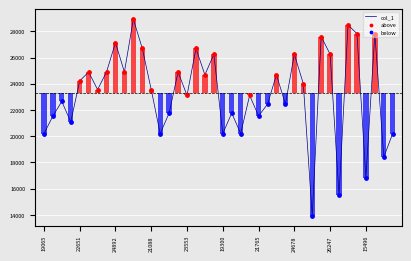

What is the change in value from 21530 to 19300?

-892